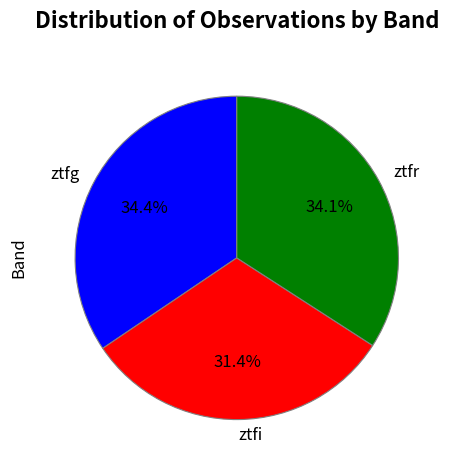

What percentage is NOT represented by ztfg?

65.6%